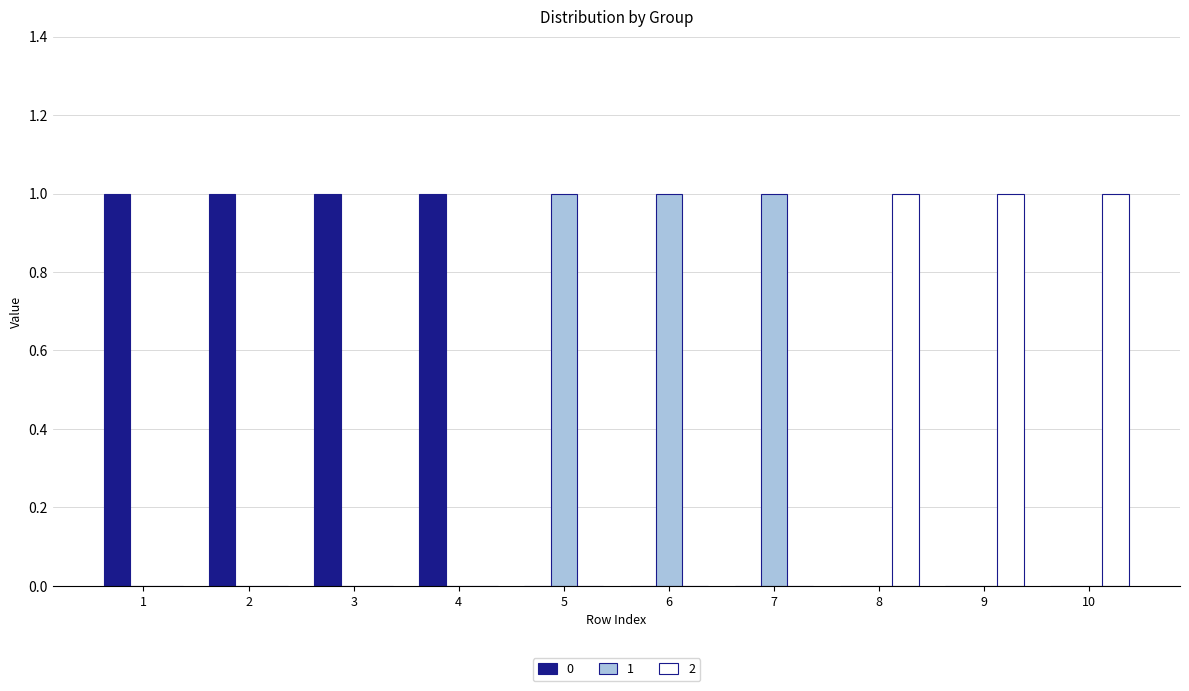

Reading left to right, what are all the values shown in this chart?

0: 1	1	1	1	0	0	0	0	0	0
1: 0	0	0	0	1	1	1	0	0	0
2: 0	0	0	0	0	0	0	1	1	1